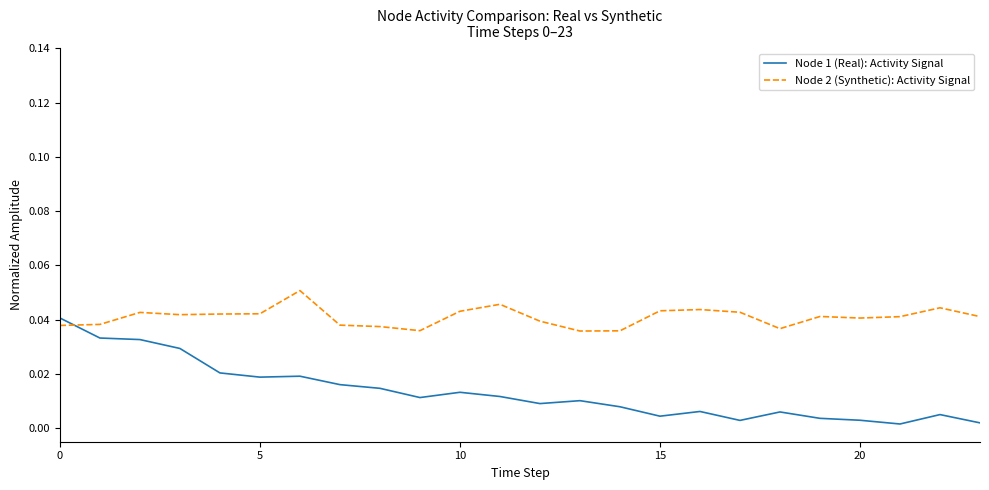

Which series has the widest spread of values?

Node 1 (Real): Activity Signal